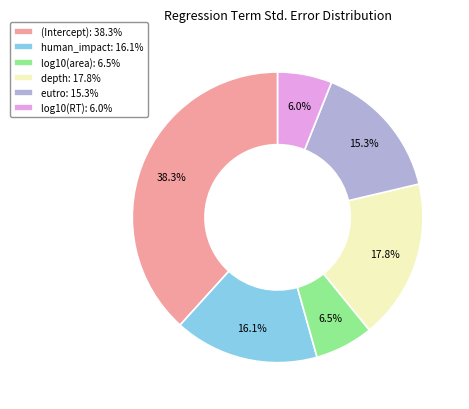

To the nearest percent, what is the difference between the largest and smallest slice percentages?

32%